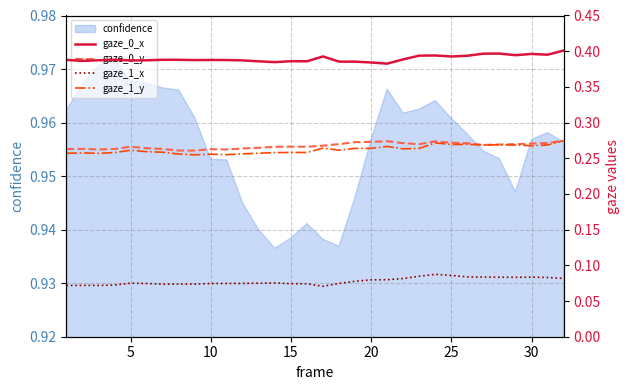

True or false: gaze_1_y and gaze_1_x cross at least once.

False